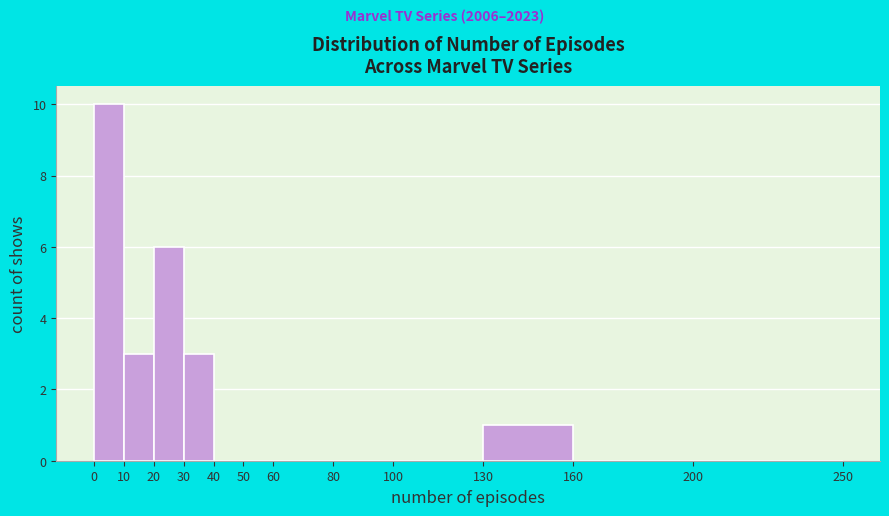

How tall is the bar that spans 20 to 30 on the x-axis? The values are not printed on the chart, so give them approximately, as read against the axis.

6